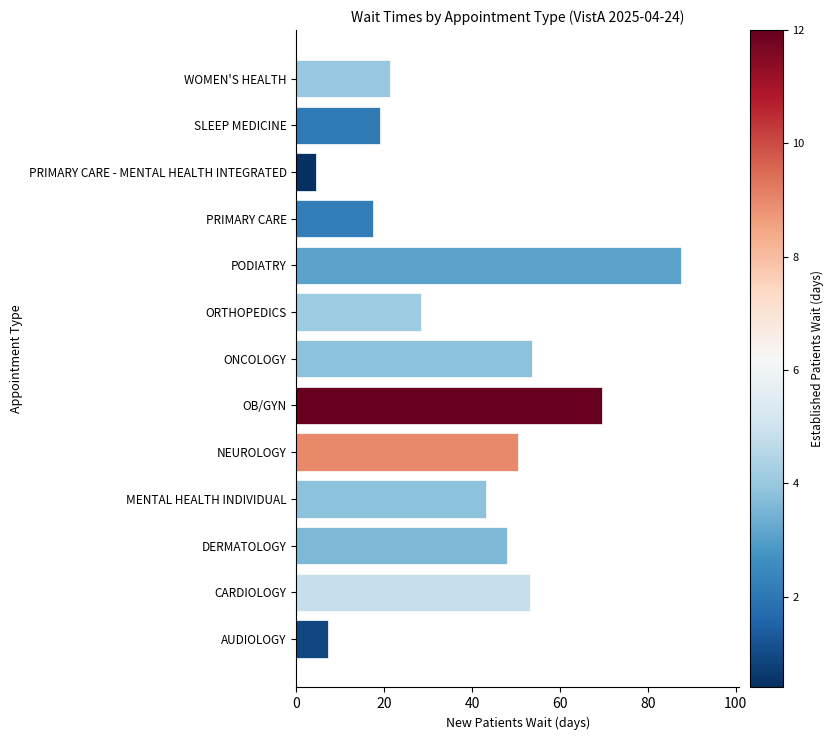

What is the sum of all values?

504.1